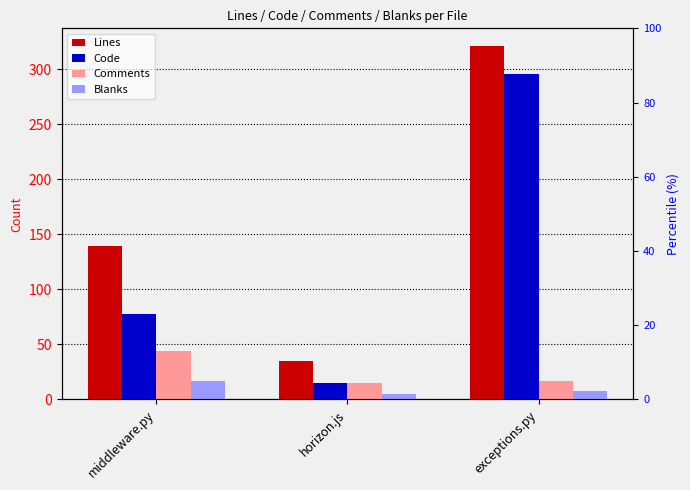

Which category has the lowest value in the Lines series?

horizon.js